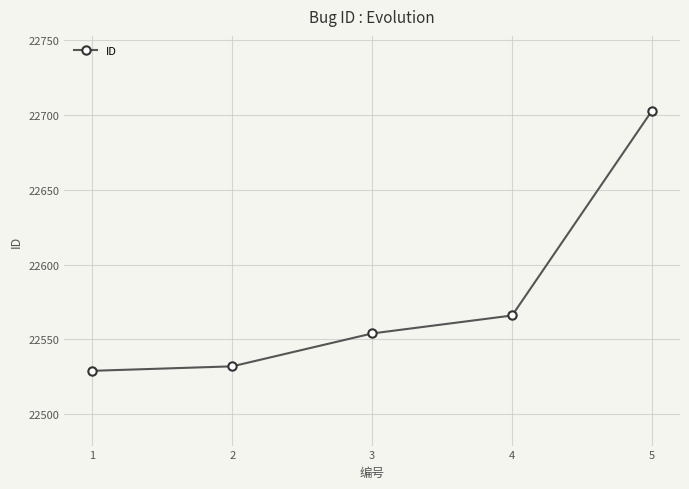

What value does the data have at 1?

22529